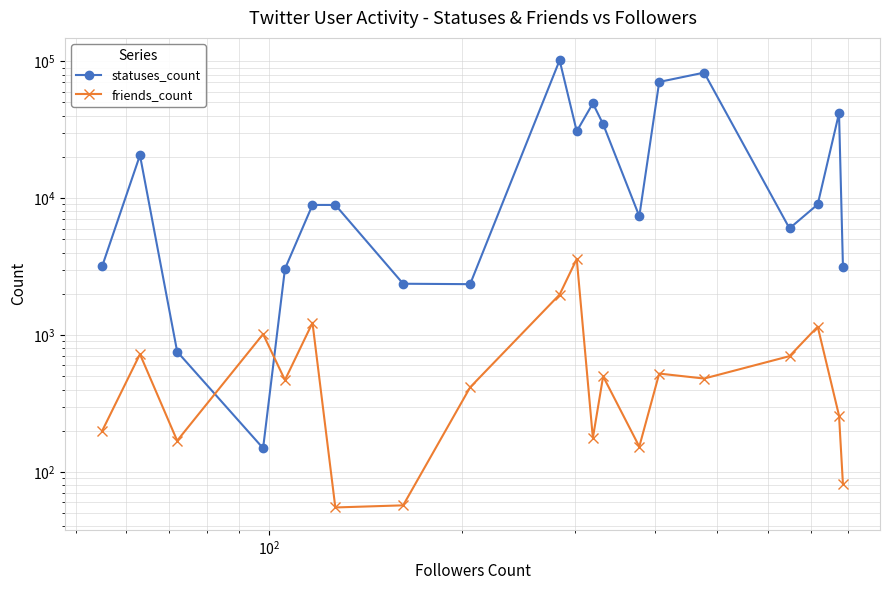

How many intersections are there between friends_count and statuses_count?

2